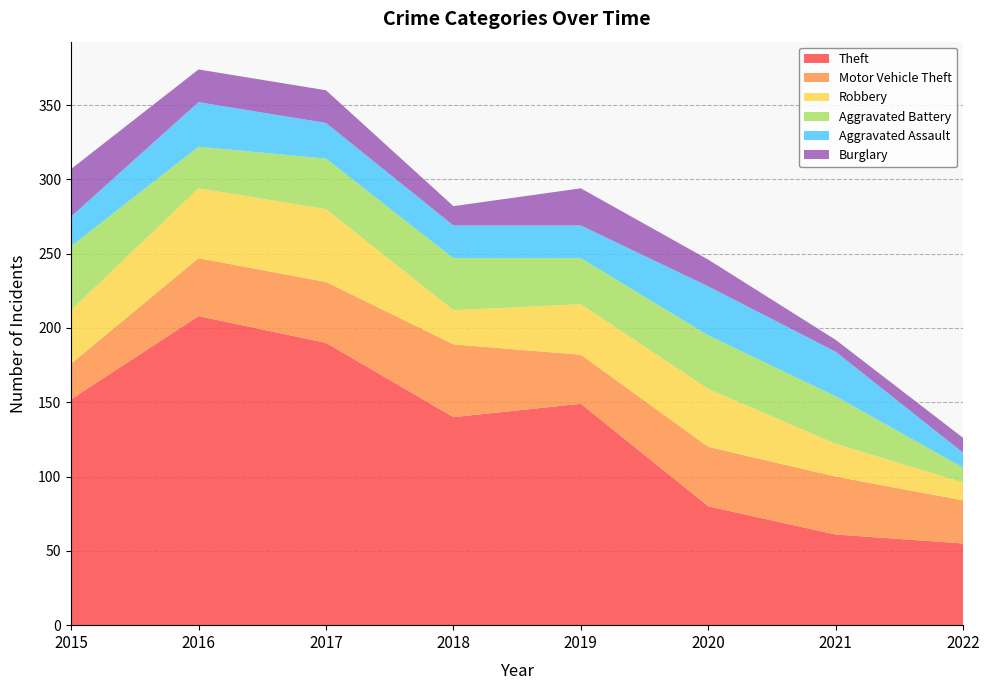

Reading right to left, extract all data points from this chart.

Theft: 55	61	80	149	140	190	208	152
Motor Vehicle Theft: 29	39	40	33	49	41	39	24
Robbery: 12	22	39	34	23	49	47	36
Aggravated Battery: 10	32	36	31	35	34	28	43
Aggravated Assault: 10	30	33	22	22	24	30	20
Burglary: 10	8	18	25	13	22	22	32